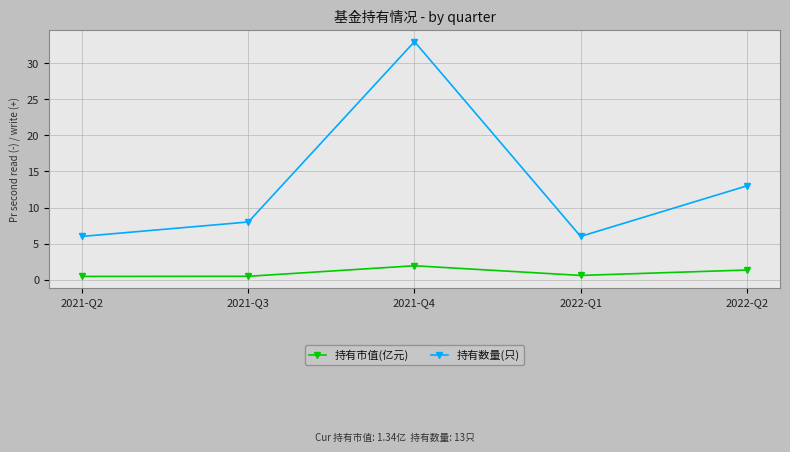

What is the lowest value of the 持有市值(亿元) series?

0.5